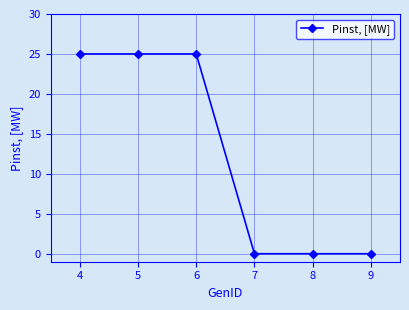

What is the maximum value shown in the chart?

25